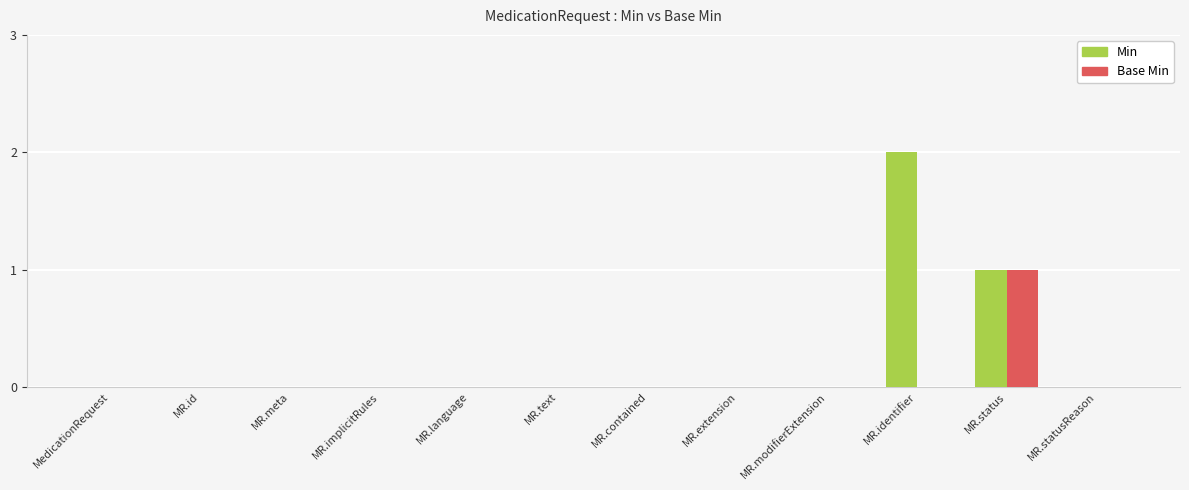

How many groups of bars are there?

12